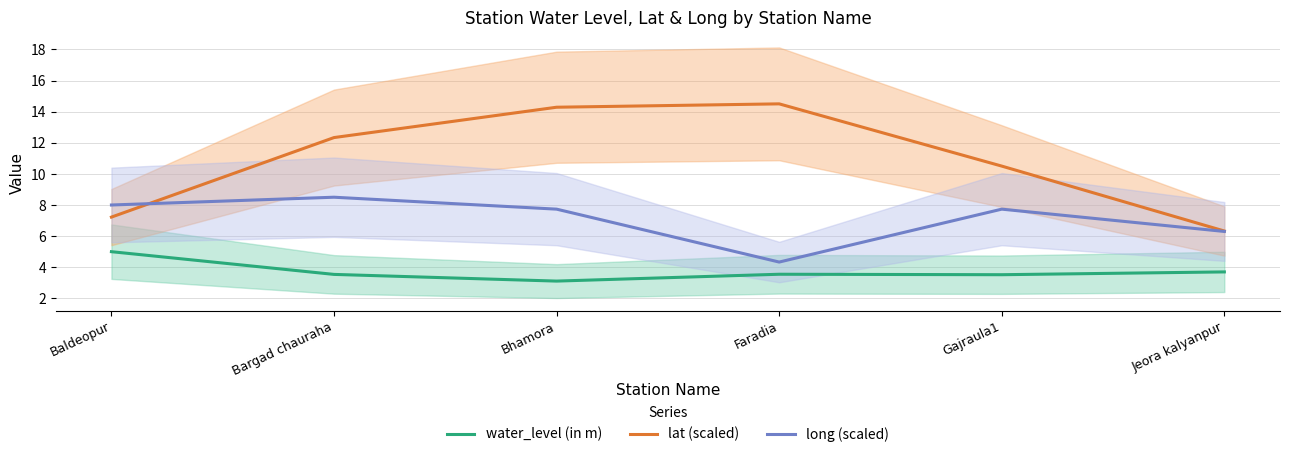

Which has a higher value, Jeora kalyanpur or Gajraula1?

Jeora kalyanpur